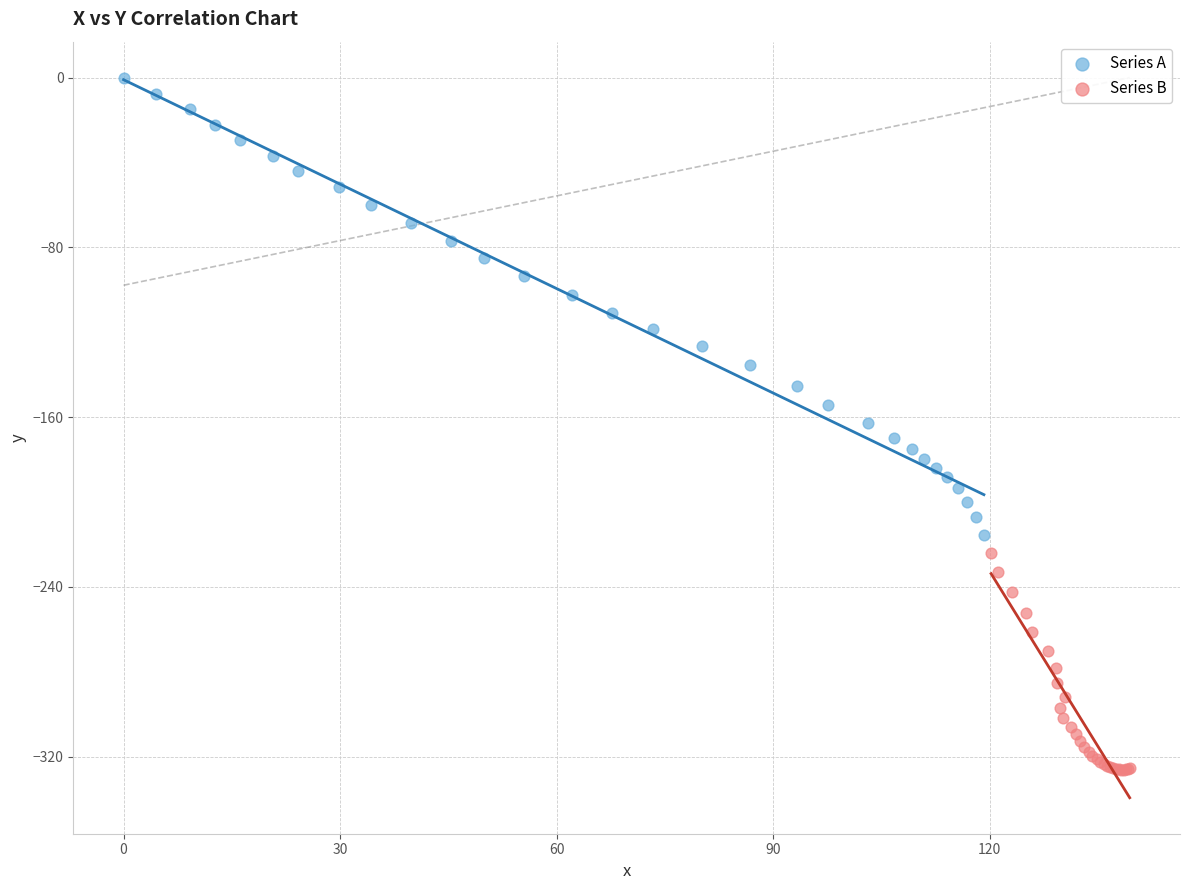

Which series has the largest Y range (max minus min)?

Series A